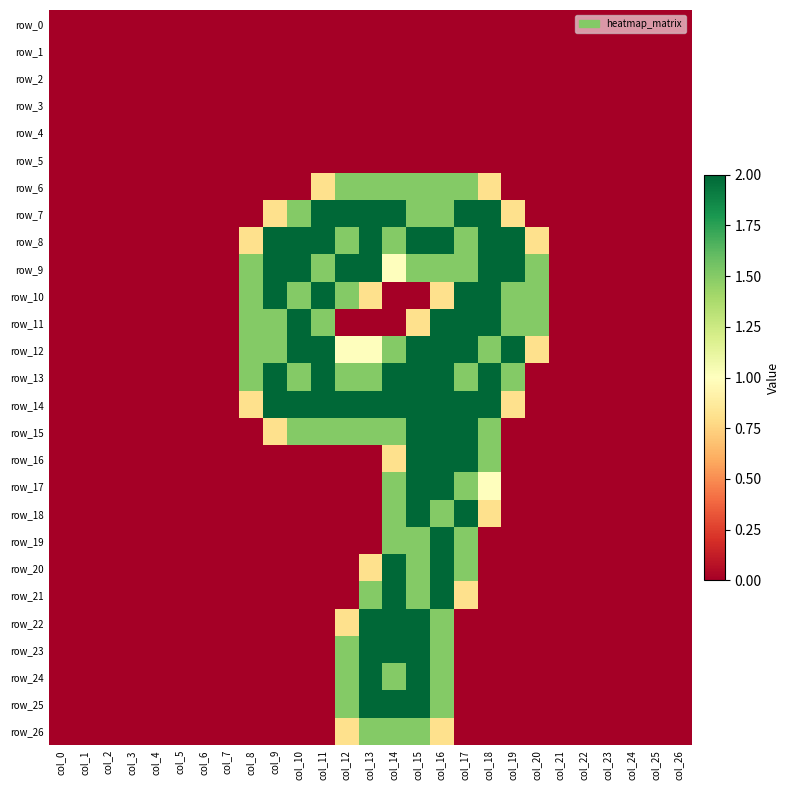

Reading left to right, extract all data points from this chart.

row_0: col_0=0.0	col_1=0.0	col_2=0.0	col_3=0.0	col_4=0.0	col_5=0.0	col_6=0.0	col_7=0.0	col_8=0.0	col_9=0.0	col_10=0.0	col_11=0.0	col_12=0.0	col_13=0.0	col_14=0.0	col_15=0.0	col_16=0.0	col_17=0.0	col_18=0.0	col_19=0.0	col_20=0.0	col_21=0.0	col_22=0.0	col_23=0.0	col_24=0.0	col_25=0.0	col_26=0.0
row_1: col_0=0.0	col_1=0.0	col_2=0.0	col_3=0.0	col_4=0.0	col_5=0.0	col_6=0.0	col_7=0.0	col_8=0.0	col_9=0.0	col_10=0.0	col_11=0.0	col_12=0.0	col_13=0.0	col_14=0.0	col_15=0.0	col_16=0.0	col_17=0.0	col_18=0.0	col_19=0.0	col_20=0.0	col_21=0.0	col_22=0.0	col_23=0.0	col_24=0.0	col_25=0.0	col_26=0.0
row_2: col_0=0.0	col_1=0.0	col_2=0.0	col_3=0.0	col_4=0.0	col_5=0.0	col_6=0.0	col_7=0.0	col_8=0.0	col_9=0.0	col_10=0.0	col_11=0.0	col_12=0.0	col_13=0.0	col_14=0.0	col_15=0.0	col_16=0.0	col_17=0.0	col_18=0.0	col_19=0.0	col_20=0.0	col_21=0.0	col_22=0.0	col_23=0.0	col_24=0.0	col_25=0.0	col_26=0.0
row_3: col_0=0.0	col_1=0.0	col_2=0.0	col_3=0.0	col_4=0.0	col_5=0.0	col_6=0.0	col_7=0.0	col_8=0.0	col_9=0.0	col_10=0.0	col_11=0.0	col_12=0.0	col_13=0.0	col_14=0.0	col_15=0.0	col_16=0.0	col_17=0.0	col_18=0.0	col_19=0.0	col_20=0.0	col_21=0.0	col_22=0.0	col_23=0.0	col_24=0.0	col_25=0.0	col_26=0.0
row_4: col_0=0.0	col_1=0.0	col_2=0.0	col_3=0.0	col_4=0.0	col_5=0.0	col_6=0.0	col_7=0.0	col_8=0.0	col_9=0.0	col_10=0.0	col_11=0.0	col_12=0.0	col_13=0.0	col_14=0.0	col_15=0.0	col_16=0.0	col_17=0.0	col_18=0.0	col_19=0.0	col_20=0.0	col_21=0.0	col_22=0.0	col_23=0.0	col_24=0.0	col_25=0.0	col_26=0.0
row_5: col_0=0.0	col_1=0.0	col_2=0.0	col_3=0.0	col_4=0.0	col_5=0.0	col_6=0.0	col_7=0.0	col_8=0.0	col_9=0.0	col_10=0.0	col_11=0.0	col_12=0.0	col_13=0.0	col_14=0.0	col_15=0.0	col_16=0.0	col_17=0.0	col_18=0.0	col_19=0.0	col_20=0.0	col_21=0.0	col_22=0.0	col_23=0.0	col_24=0.0	col_25=0.0	col_26=0.0
row_6: col_0=0.0	col_1=0.0	col_2=0.0	col_3=0.0	col_4=0.0	col_5=0.0	col_6=0.0	col_7=0.0	col_8=0.0	col_9=0.0	col_10=0.0	col_11=0.8	col_12=1.5	col_13=1.5	col_14=1.5	col_15=1.5	col_16=1.5	col_17=1.5	col_18=0.8	col_19=0.0	col_20=0.0	col_21=0.0	col_22=0.0	col_23=0.0	col_24=0.0	col_25=0.0	col_26=0.0
row_7: col_0=0.0	col_1=0.0	col_2=0.0	col_3=0.0	col_4=0.0	col_5=0.0	col_6=0.0	col_7=0.0	col_8=0.0	col_9=0.8	col_10=1.5	col_11=2.0	col_12=2.0	col_13=2.0	col_14=2.0	col_15=1.5	col_16=1.5	col_17=2.0	col_18=2.0	col_19=0.8	col_20=0.0	col_21=0.0	col_22=0.0	col_23=0.0	col_24=0.0	col_25=0.0	col_26=0.0
row_8: col_0=0.0	col_1=0.0	col_2=0.0	col_3=0.0	col_4=0.0	col_5=0.0	col_6=0.0	col_7=0.0	col_8=0.8	col_9=2.0	col_10=2.0	col_11=2.0	col_12=1.5	col_13=2.0	col_14=1.5	col_15=2.0	col_16=2.0	col_17=1.5	col_18=2.0	col_19=2.0	col_20=0.8	col_21=0.0	col_22=0.0	col_23=0.0	col_24=0.0	col_25=0.0	col_26=0.0
row_9: col_0=0.0	col_1=0.0	col_2=0.0	col_3=0.0	col_4=0.0	col_5=0.0	col_6=0.0	col_7=0.0	col_8=1.5	col_9=2.0	col_10=2.0	col_11=1.5	col_12=2.0	col_13=2.0	col_14=1.0	col_15=1.5	col_16=1.5	col_17=1.5	col_18=2.0	col_19=2.0	col_20=1.5	col_21=0.0	col_22=0.0	col_23=0.0	col_24=0.0	col_25=0.0	col_26=0.0
row_10: col_0=0.0	col_1=0.0	col_2=0.0	col_3=0.0	col_4=0.0	col_5=0.0	col_6=0.0	col_7=0.0	col_8=1.5	col_9=2.0	col_10=1.5	col_11=2.0	col_12=1.5	col_13=0.8	col_14=0.0	col_15=0.0	col_16=0.8	col_17=2.0	col_18=2.0	col_19=1.5	col_20=1.5	col_21=0.0	col_22=0.0	col_23=0.0	col_24=0.0	col_25=0.0	col_26=0.0
row_11: col_0=0.0	col_1=0.0	col_2=0.0	col_3=0.0	col_4=0.0	col_5=0.0	col_6=0.0	col_7=0.0	col_8=1.5	col_9=1.5	col_10=2.0	col_11=1.5	col_12=0.0	col_13=0.0	col_14=0.0	col_15=0.8	col_16=2.0	col_17=2.0	col_18=2.0	col_19=1.5	col_20=1.5	col_21=0.0	col_22=0.0	col_23=0.0	col_24=0.0	col_25=0.0	col_26=0.0
row_12: col_0=0.0	col_1=0.0	col_2=0.0	col_3=0.0	col_4=0.0	col_5=0.0	col_6=0.0	col_7=0.0	col_8=1.5	col_9=1.5	col_10=2.0	col_11=2.0	col_12=1.0	col_13=1.0	col_14=1.5	col_15=2.0	col_16=2.0	col_17=2.0	col_18=1.5	col_19=2.0	col_20=0.8	col_21=0.0	col_22=0.0	col_23=0.0	col_24=0.0	col_25=0.0	col_26=0.0
row_13: col_0=0.0	col_1=0.0	col_2=0.0	col_3=0.0	col_4=0.0	col_5=0.0	col_6=0.0	col_7=0.0	col_8=1.5	col_9=2.0	col_10=1.5	col_11=2.0	col_12=1.5	col_13=1.5	col_14=2.0	col_15=2.0	col_16=2.0	col_17=1.5	col_18=2.0	col_19=1.5	col_20=0.0	col_21=0.0	col_22=0.0	col_23=0.0	col_24=0.0	col_25=0.0	col_26=0.0
row_14: col_0=0.0	col_1=0.0	col_2=0.0	col_3=0.0	col_4=0.0	col_5=0.0	col_6=0.0	col_7=0.0	col_8=0.8	col_9=2.0	col_10=2.0	col_11=2.0	col_12=2.0	col_13=2.0	col_14=2.0	col_15=2.0	col_16=2.0	col_17=2.0	col_18=2.0	col_19=0.8	col_20=0.0	col_21=0.0	col_22=0.0	col_23=0.0	col_24=0.0	col_25=0.0	col_26=0.0
row_15: col_0=0.0	col_1=0.0	col_2=0.0	col_3=0.0	col_4=0.0	col_5=0.0	col_6=0.0	col_7=0.0	col_8=0.0	col_9=0.8	col_10=1.5	col_11=1.5	col_12=1.5	col_13=1.5	col_14=1.5	col_15=2.0	col_16=2.0	col_17=2.0	col_18=1.5	col_19=0.0	col_20=0.0	col_21=0.0	col_22=0.0	col_23=0.0	col_24=0.0	col_25=0.0	col_26=0.0
row_16: col_0=0.0	col_1=0.0	col_2=0.0	col_3=0.0	col_4=0.0	col_5=0.0	col_6=0.0	col_7=0.0	col_8=0.0	col_9=0.0	col_10=0.0	col_11=0.0	col_12=0.0	col_13=0.0	col_14=0.8	col_15=2.0	col_16=2.0	col_17=2.0	col_18=1.5	col_19=0.0	col_20=0.0	col_21=0.0	col_22=0.0	col_23=0.0	col_24=0.0	col_25=0.0	col_26=0.0
row_17: col_0=0.0	col_1=0.0	col_2=0.0	col_3=0.0	col_4=0.0	col_5=0.0	col_6=0.0	col_7=0.0	col_8=0.0	col_9=0.0	col_10=0.0	col_11=0.0	col_12=0.0	col_13=0.0	col_14=1.5	col_15=2.0	col_16=2.0	col_17=1.5	col_18=1.0	col_19=0.0	col_20=0.0	col_21=0.0	col_22=0.0	col_23=0.0	col_24=0.0	col_25=0.0	col_26=0.0
row_18: col_0=0.0	col_1=0.0	col_2=0.0	col_3=0.0	col_4=0.0	col_5=0.0	col_6=0.0	col_7=0.0	col_8=0.0	col_9=0.0	col_10=0.0	col_11=0.0	col_12=0.0	col_13=0.0	col_14=1.5	col_15=2.0	col_16=1.5	col_17=2.0	col_18=0.8	col_19=0.0	col_20=0.0	col_21=0.0	col_22=0.0	col_23=0.0	col_24=0.0	col_25=0.0	col_26=0.0
row_19: col_0=0.0	col_1=0.0	col_2=0.0	col_3=0.0	col_4=0.0	col_5=0.0	col_6=0.0	col_7=0.0	col_8=0.0	col_9=0.0	col_10=0.0	col_11=0.0	col_12=0.0	col_13=0.0	col_14=1.5	col_15=1.5	col_16=2.0	col_17=1.5	col_18=0.0	col_19=0.0	col_20=0.0	col_21=0.0	col_22=0.0	col_23=0.0	col_24=0.0	col_25=0.0	col_26=0.0
row_20: col_0=0.0	col_1=0.0	col_2=0.0	col_3=0.0	col_4=0.0	col_5=0.0	col_6=0.0	col_7=0.0	col_8=0.0	col_9=0.0	col_10=0.0	col_11=0.0	col_12=0.0	col_13=0.8	col_14=2.0	col_15=1.5	col_16=2.0	col_17=1.5	col_18=0.0	col_19=0.0	col_20=0.0	col_21=0.0	col_22=0.0	col_23=0.0	col_24=0.0	col_25=0.0	col_26=0.0
row_21: col_0=0.0	col_1=0.0	col_2=0.0	col_3=0.0	col_4=0.0	col_5=0.0	col_6=0.0	col_7=0.0	col_8=0.0	col_9=0.0	col_10=0.0	col_11=0.0	col_12=0.0	col_13=1.5	col_14=2.0	col_15=1.5	col_16=2.0	col_17=0.8	col_18=0.0	col_19=0.0	col_20=0.0	col_21=0.0	col_22=0.0	col_23=0.0	col_24=0.0	col_25=0.0	col_26=0.0
row_22: col_0=0.0	col_1=0.0	col_2=0.0	col_3=0.0	col_4=0.0	col_5=0.0	col_6=0.0	col_7=0.0	col_8=0.0	col_9=0.0	col_10=0.0	col_11=0.0	col_12=0.8	col_13=2.0	col_14=2.0	col_15=2.0	col_16=1.5	col_17=0.0	col_18=0.0	col_19=0.0	col_20=0.0	col_21=0.0	col_22=0.0	col_23=0.0	col_24=0.0	col_25=0.0	col_26=0.0
row_23: col_0=0.0	col_1=0.0	col_2=0.0	col_3=0.0	col_4=0.0	col_5=0.0	col_6=0.0	col_7=0.0	col_8=0.0	col_9=0.0	col_10=0.0	col_11=0.0	col_12=1.5	col_13=2.0	col_14=2.0	col_15=2.0	col_16=1.5	col_17=0.0	col_18=0.0	col_19=0.0	col_20=0.0	col_21=0.0	col_22=0.0	col_23=0.0	col_24=0.0	col_25=0.0	col_26=0.0
row_24: col_0=0.0	col_1=0.0	col_2=0.0	col_3=0.0	col_4=0.0	col_5=0.0	col_6=0.0	col_7=0.0	col_8=0.0	col_9=0.0	col_10=0.0	col_11=0.0	col_12=1.5	col_13=2.0	col_14=1.5	col_15=2.0	col_16=1.5	col_17=0.0	col_18=0.0	col_19=0.0	col_20=0.0	col_21=0.0	col_22=0.0	col_23=0.0	col_24=0.0	col_25=0.0	col_26=0.0
row_25: col_0=0.0	col_1=0.0	col_2=0.0	col_3=0.0	col_4=0.0	col_5=0.0	col_6=0.0	col_7=0.0	col_8=0.0	col_9=0.0	col_10=0.0	col_11=0.0	col_12=1.5	col_13=2.0	col_14=2.0	col_15=2.0	col_16=1.5	col_17=0.0	col_18=0.0	col_19=0.0	col_20=0.0	col_21=0.0	col_22=0.0	col_23=0.0	col_24=0.0	col_25=0.0	col_26=0.0
row_26: col_0=0.0	col_1=0.0	col_2=0.0	col_3=0.0	col_4=0.0	col_5=0.0	col_6=0.0	col_7=0.0	col_8=0.0	col_9=0.0	col_10=0.0	col_11=0.0	col_12=0.8	col_13=1.5	col_14=1.5	col_15=1.5	col_16=0.8	col_17=0.0	col_18=0.0	col_19=0.0	col_20=0.0	col_21=0.0	col_22=0.0	col_23=0.0	col_24=0.0	col_25=0.0	col_26=0.0